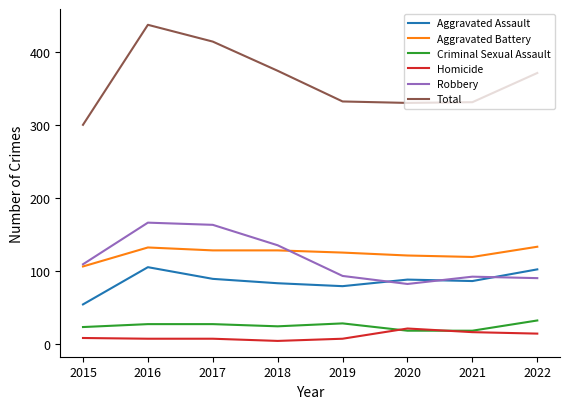

Rank the series at 2017 from highest to lowest value.

Total, Robbery, Aggravated Battery, Aggravated Assault, Criminal Sexual Assault, Homicide